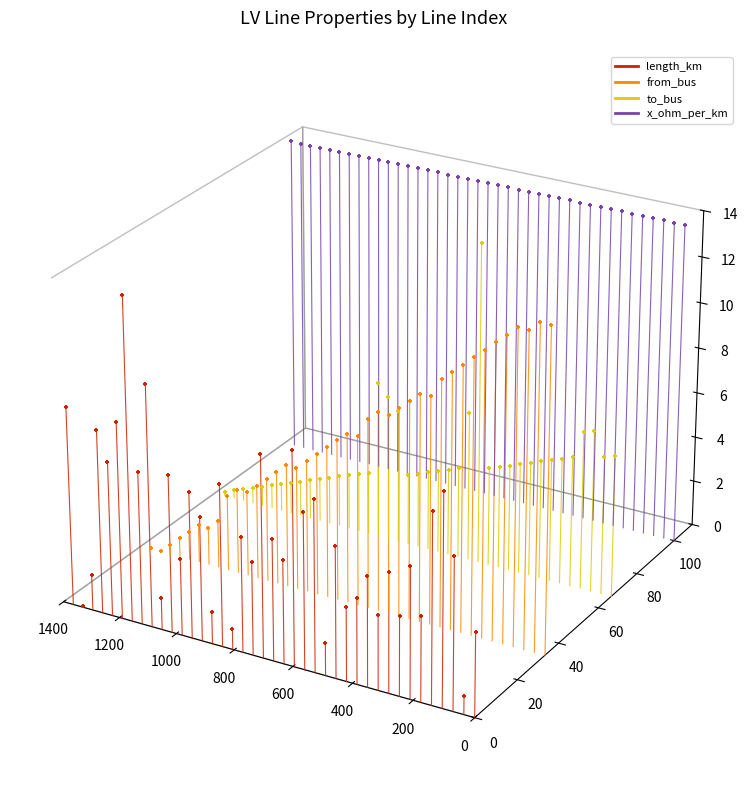

What are all the series names shown in the legend?

length_km, from_bus, to_bus, x_ohm_per_km